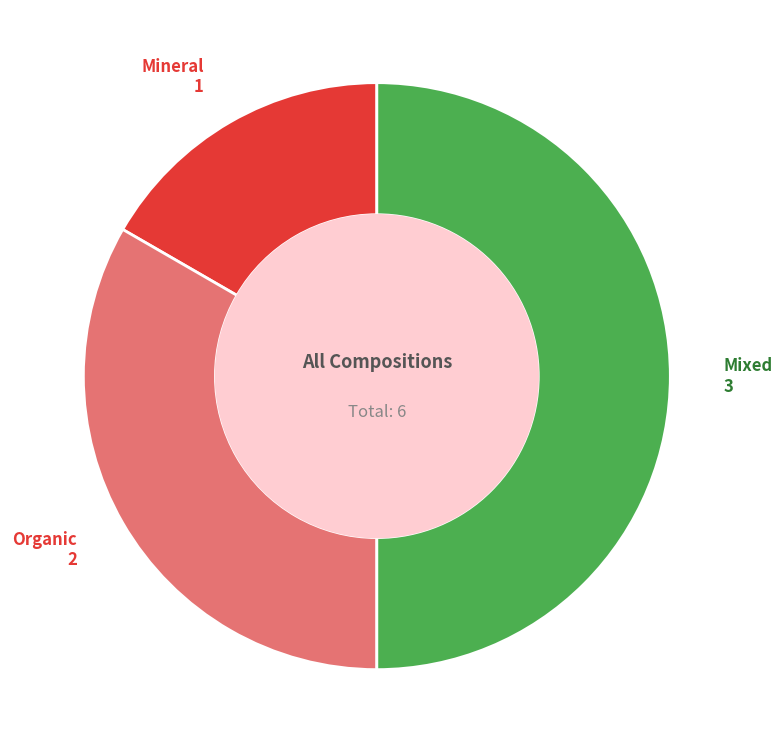

What is the smallest slice in the pie chart?

Mineral